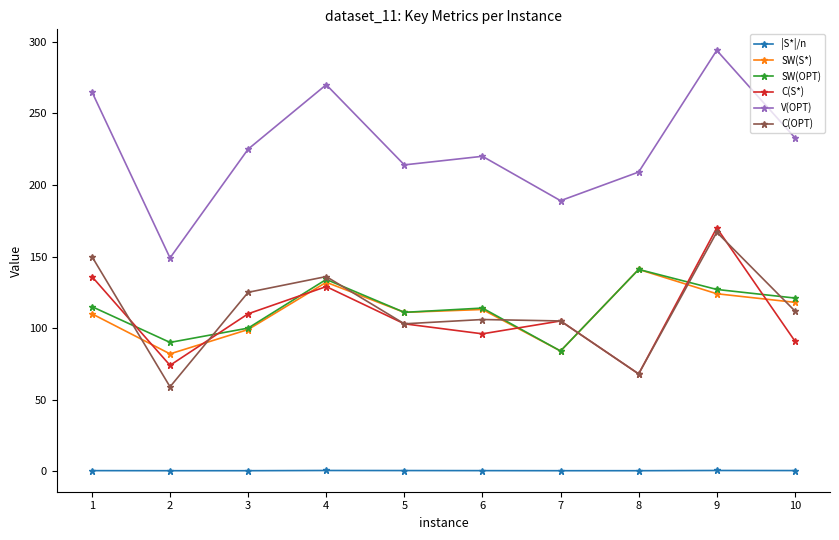

True or false: SW(OPT) and V(OPT) cross at least once.

False